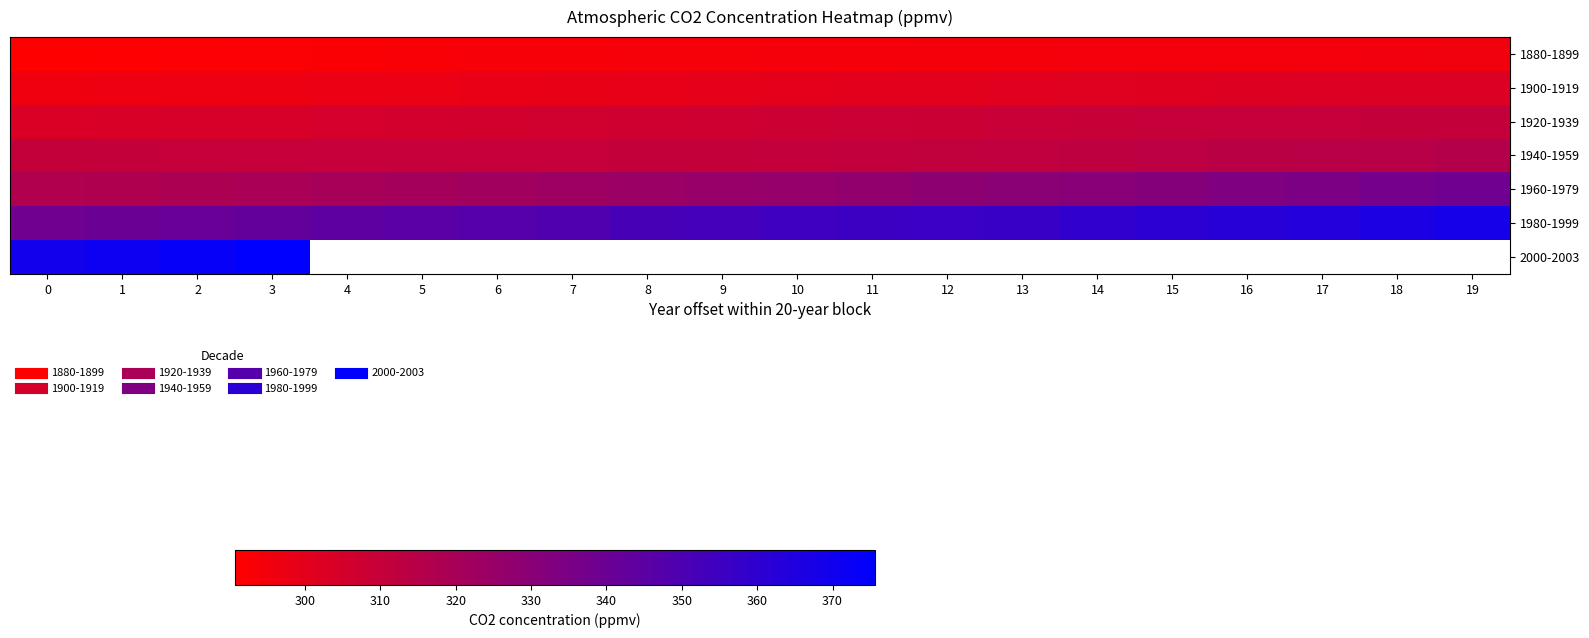

How many positive values does the 2000-2003 series have?

4